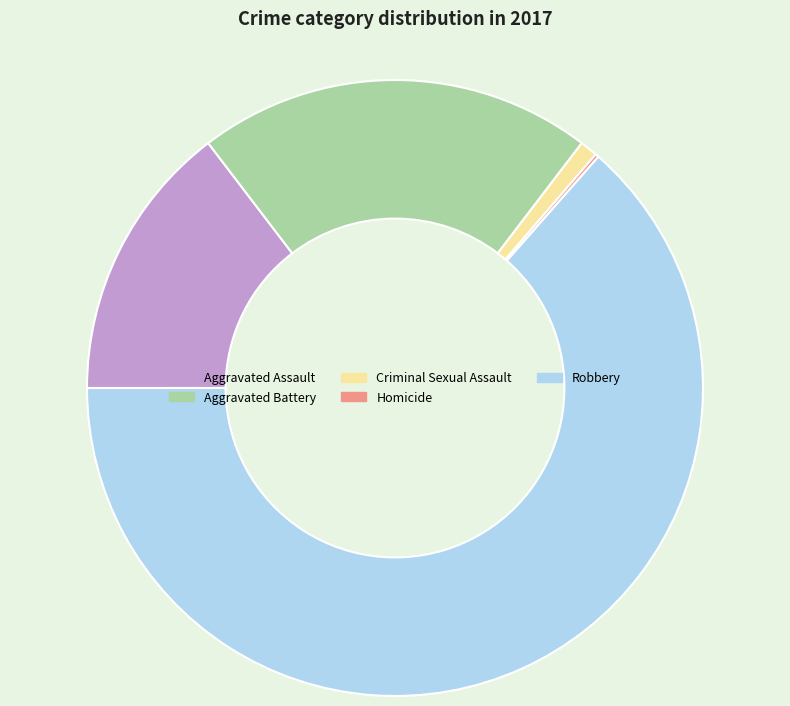

What is the majority slice?

Robbery